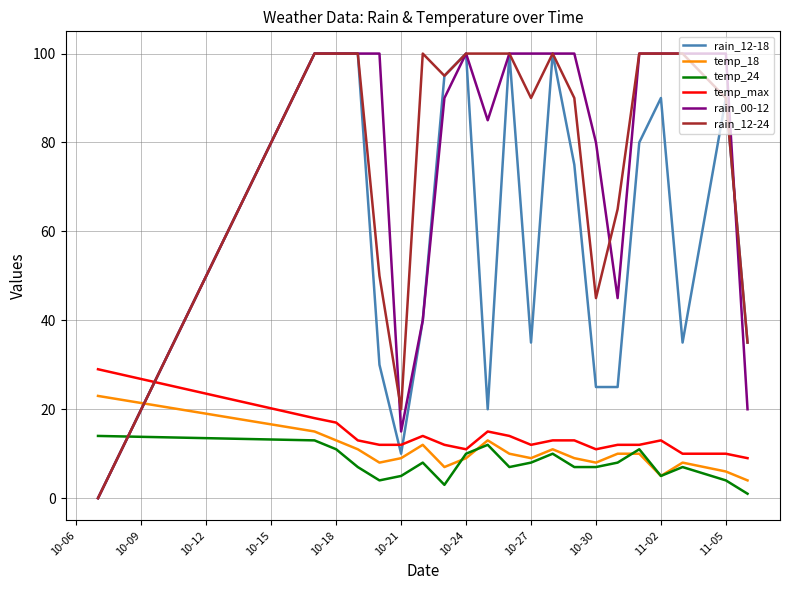

What is the greatest value displayed?

100